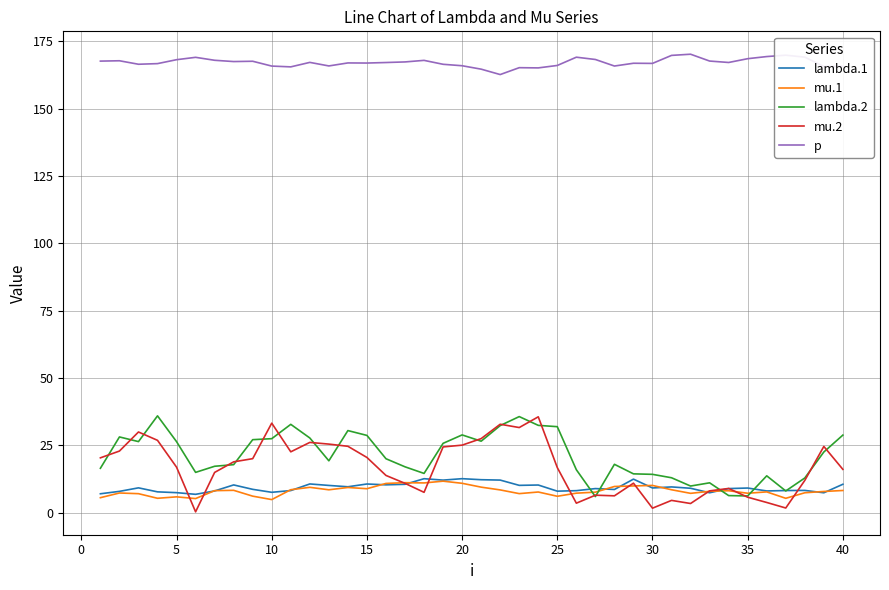

What is the sum of all lambda.1 values?

375.4